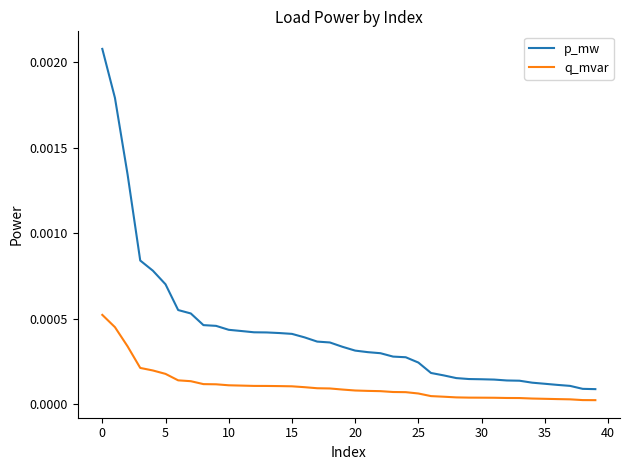

Which series has the largest total across all categories?

p_mw